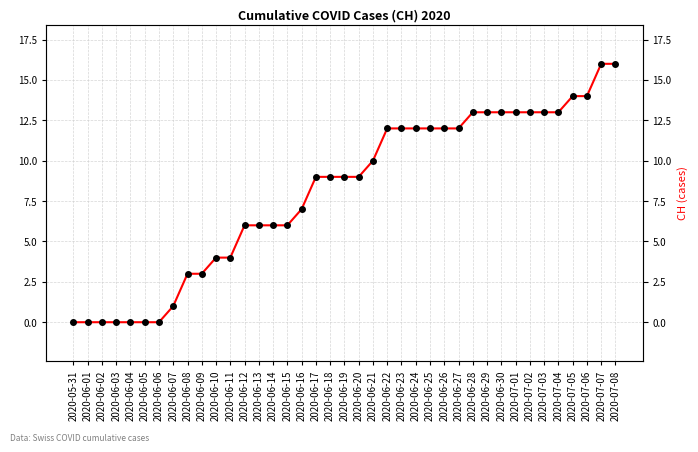

What is the sum of the values at 2020-06-02 and 2020-07-03?

13